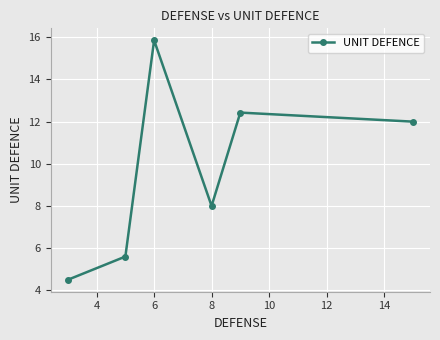

How many interior local valleys (lower than both neighbors) does the data have?

1